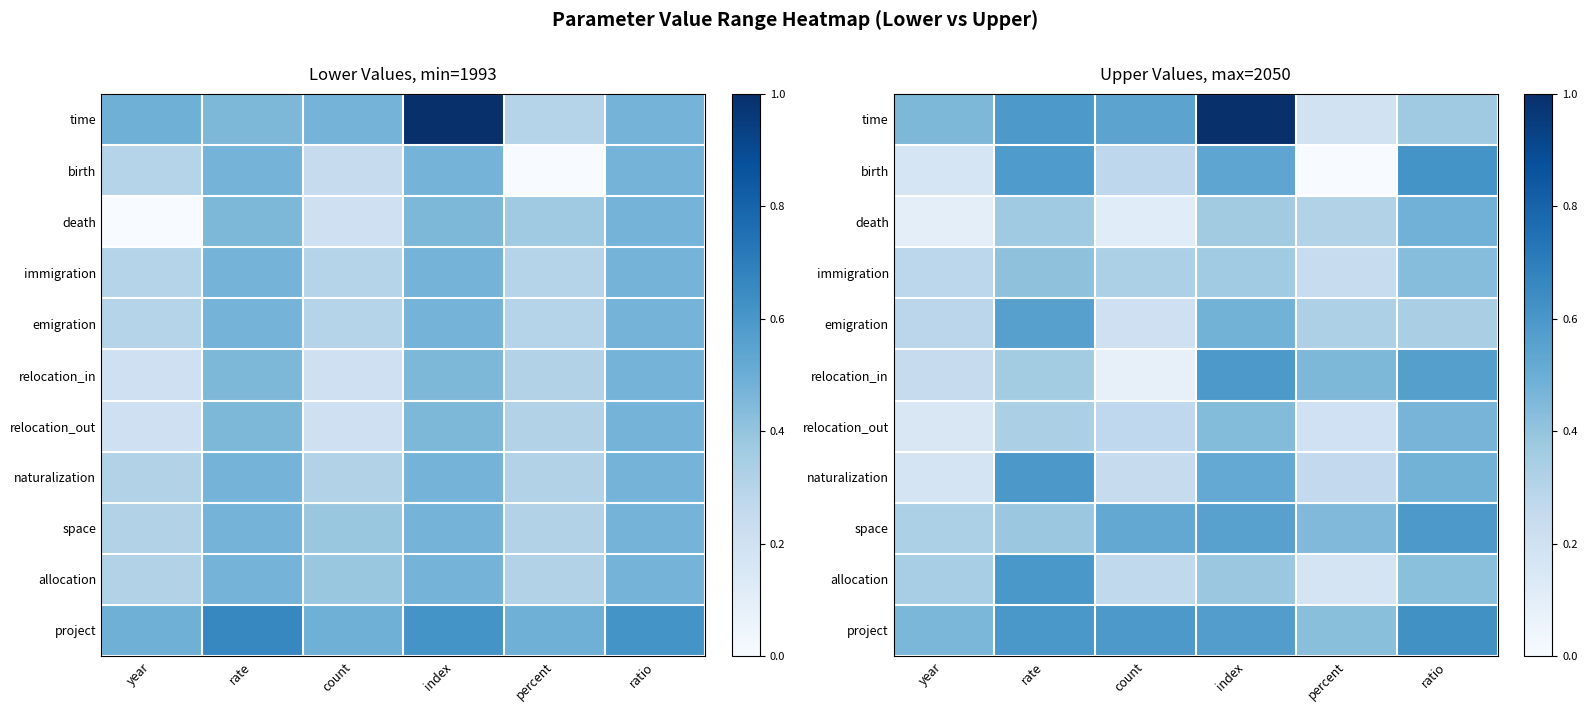

What is the total value across all series at ratio?

5.4